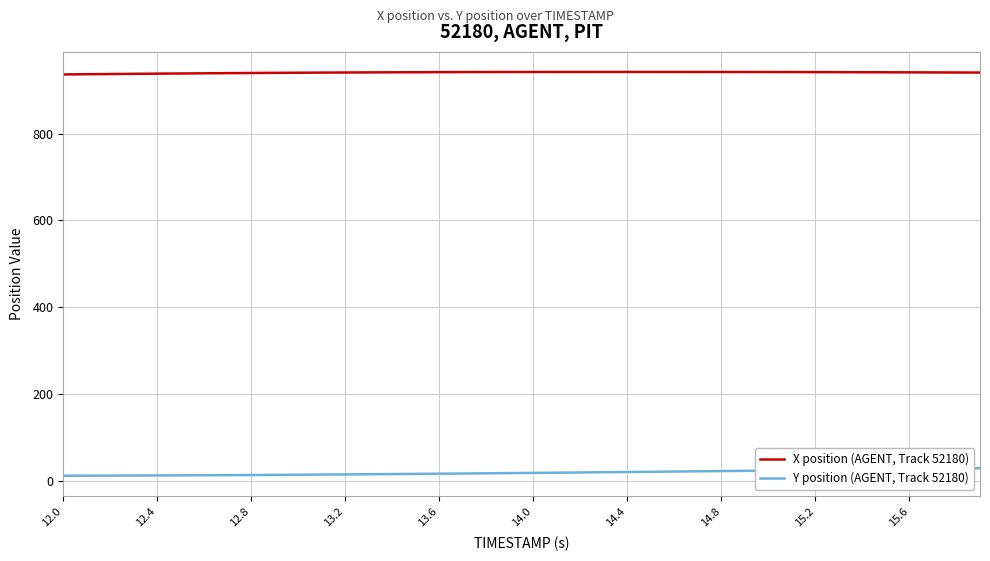

Which series has the largest total across all categories?

X position (AGENT, Track 52180)